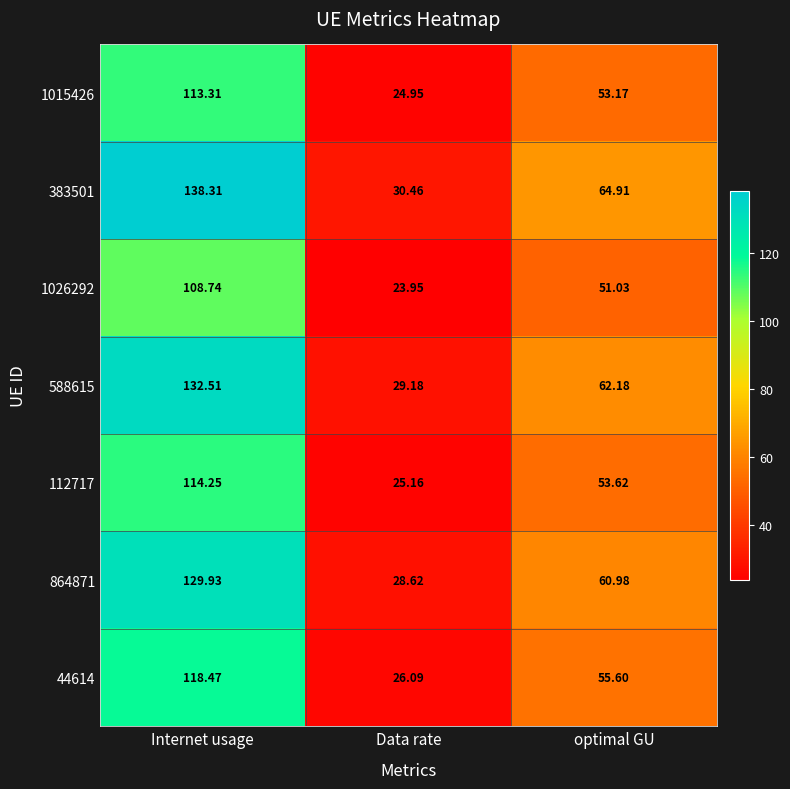

Count the number of data series in this chart.

7